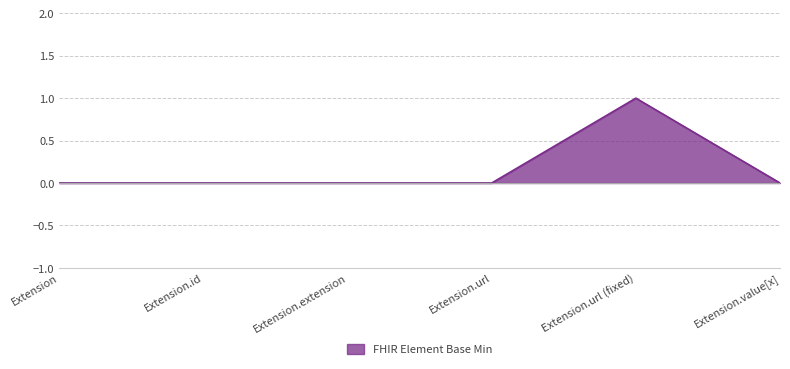

What position from the right is Extension?

6